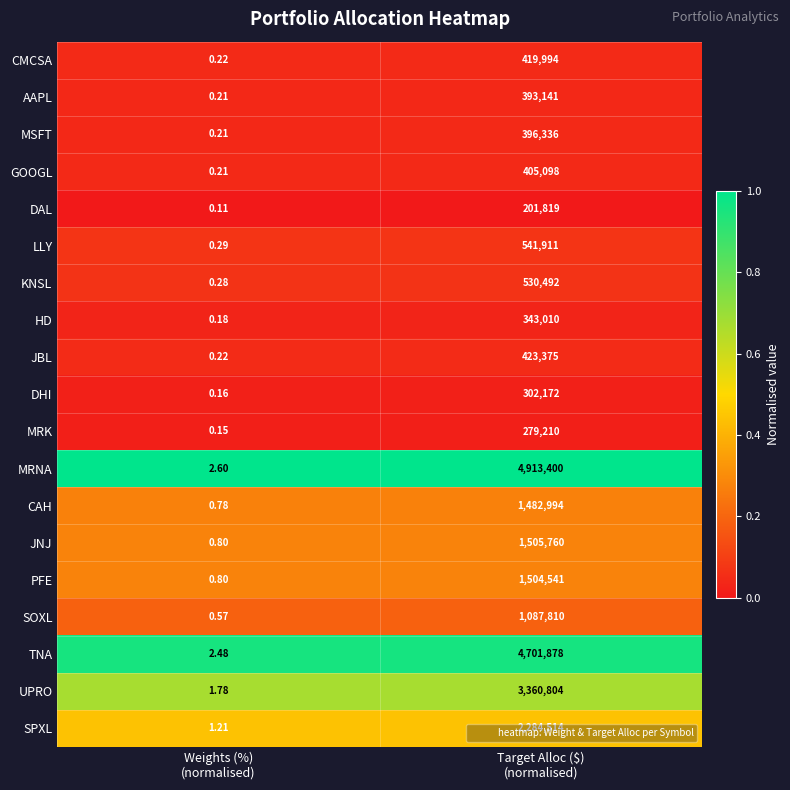

Between Weights (%)
(normalised) and Target Alloc ($)
(normalised), which series saw the biggest shift?

MRNA